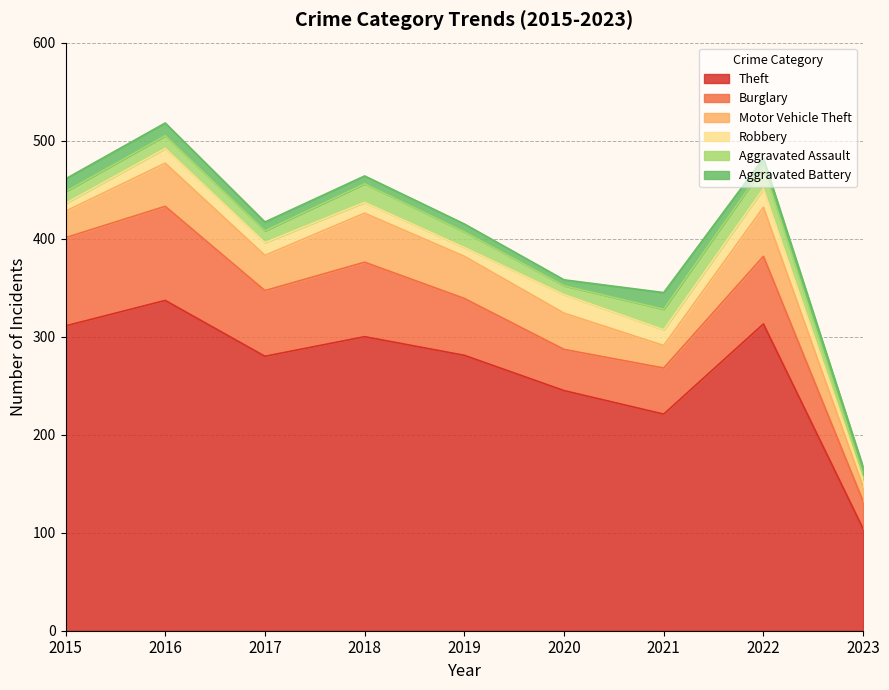

Which series has the largest total across all categories?

Theft